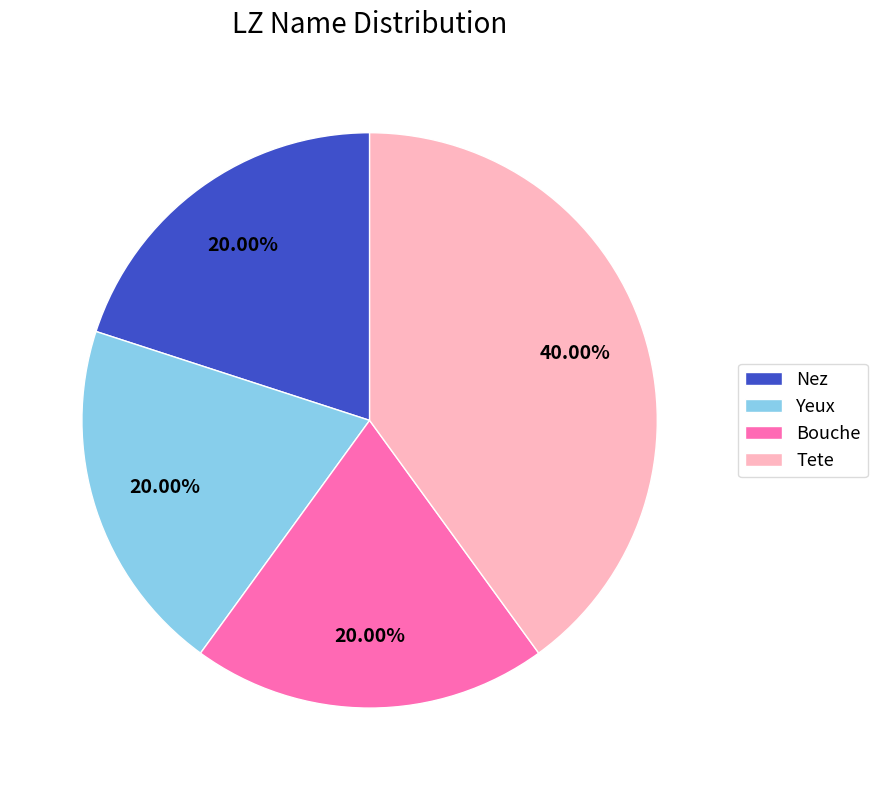

Which slice is the largest?

Tete